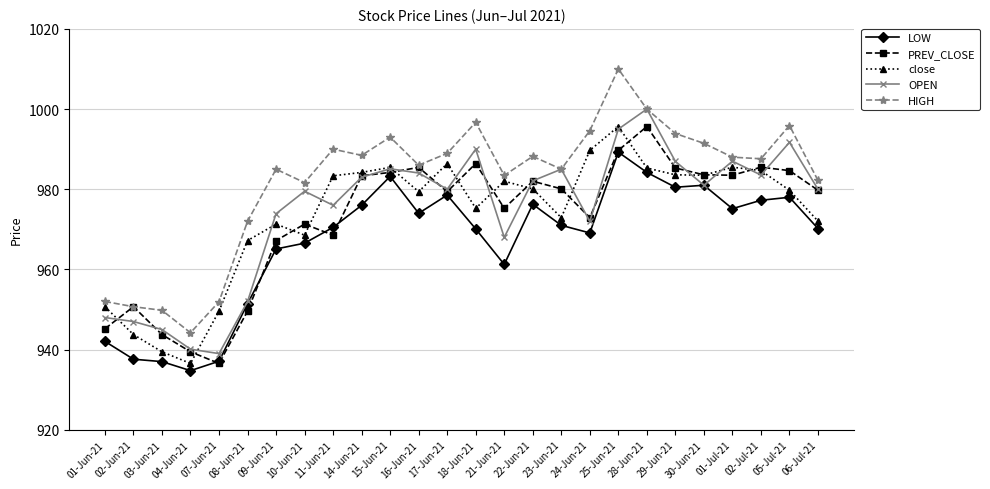

What is the difference between the highest and lowest values at 02-Jun-21?

13.1